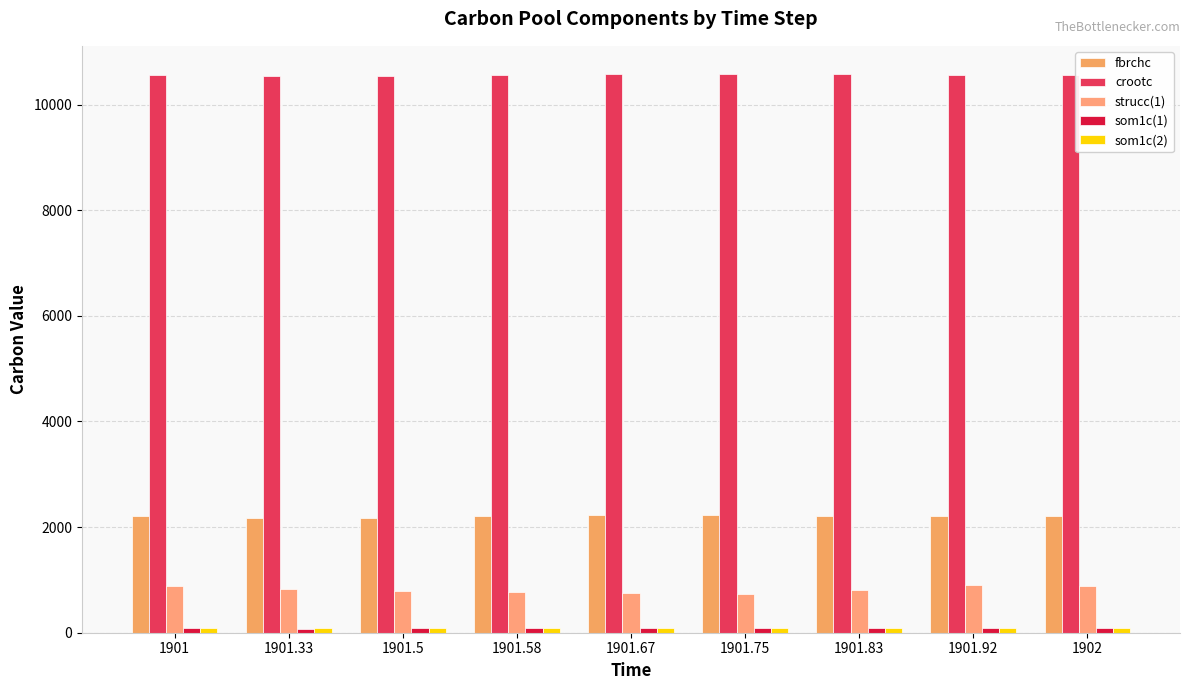

What is the highest value of the crootc series?

10584.7